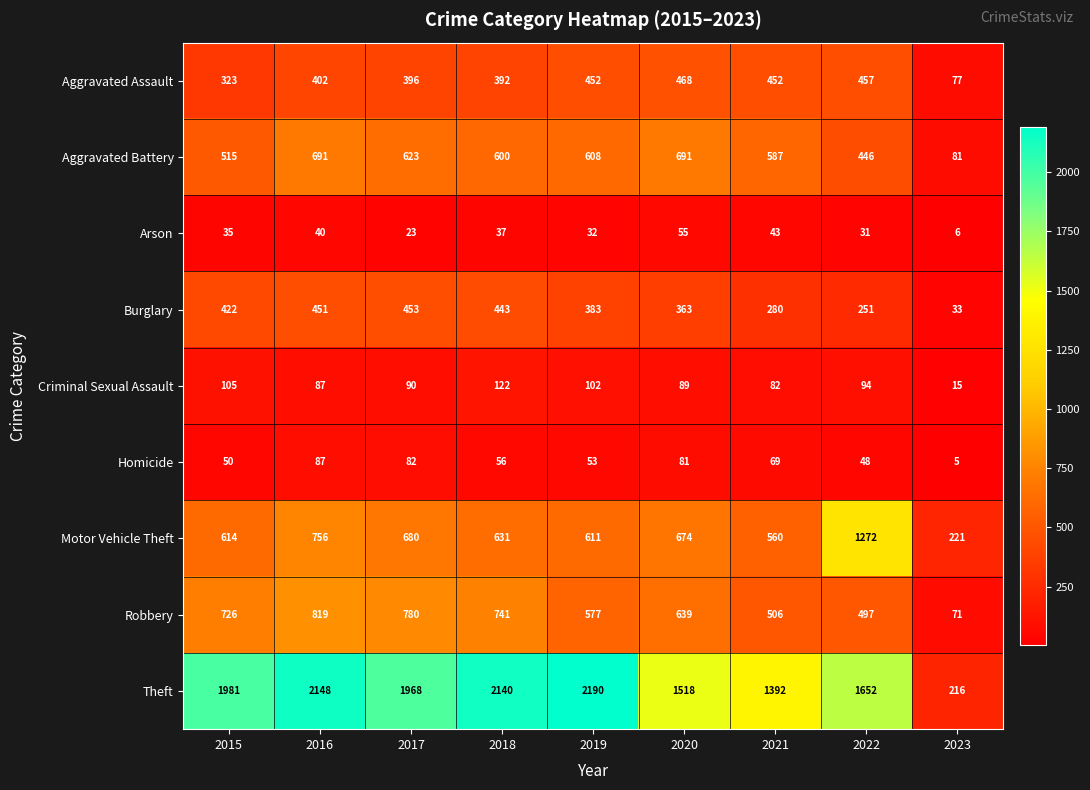

Which label corresponds to the smallest value in the chart?

2023